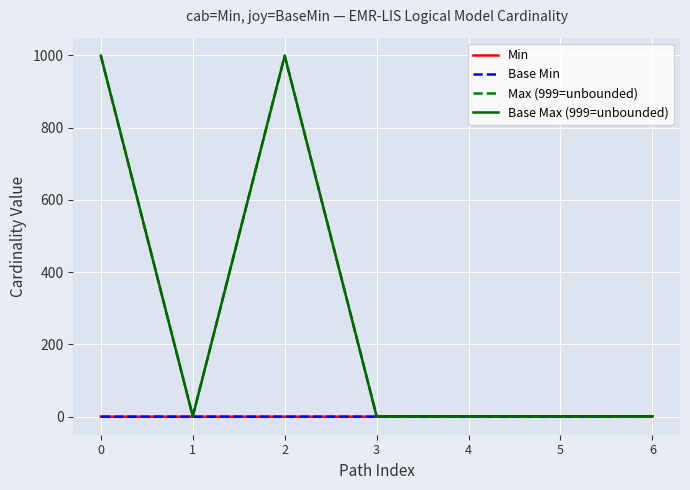

The Base Max (999=unbounded) series shows 632 at 2. True or false?

False